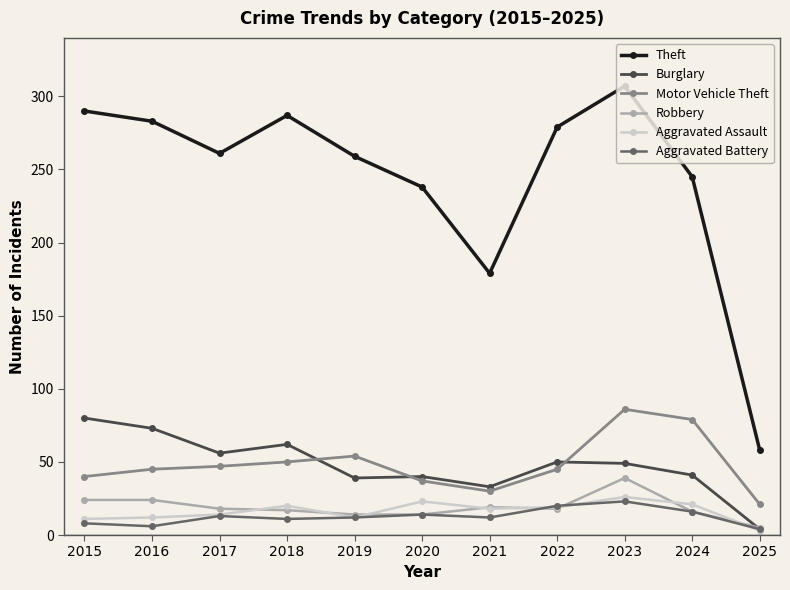

At 2018, list the series in order from largest to smallest.

Theft, Burglary, Motor Vehicle Theft, Aggravated Assault, Robbery, Aggravated Battery